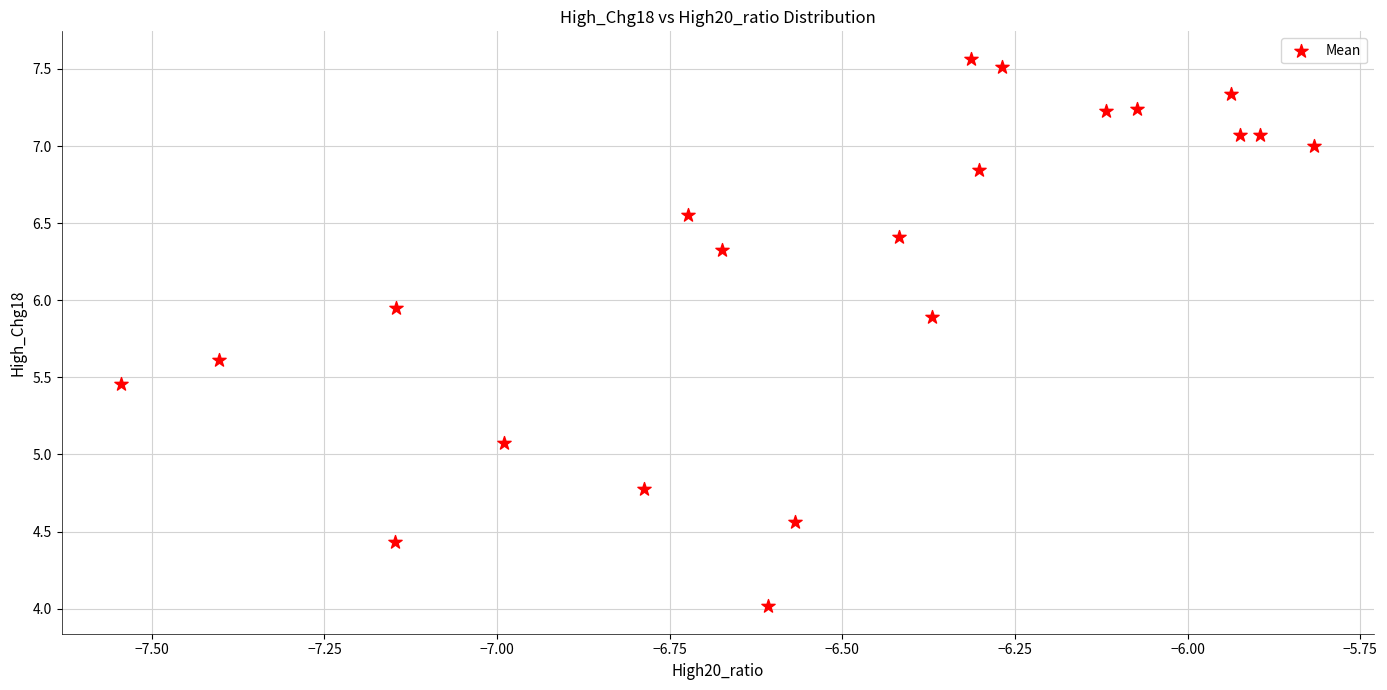

What Y value in the scatter plot is closest to 5?

5.1